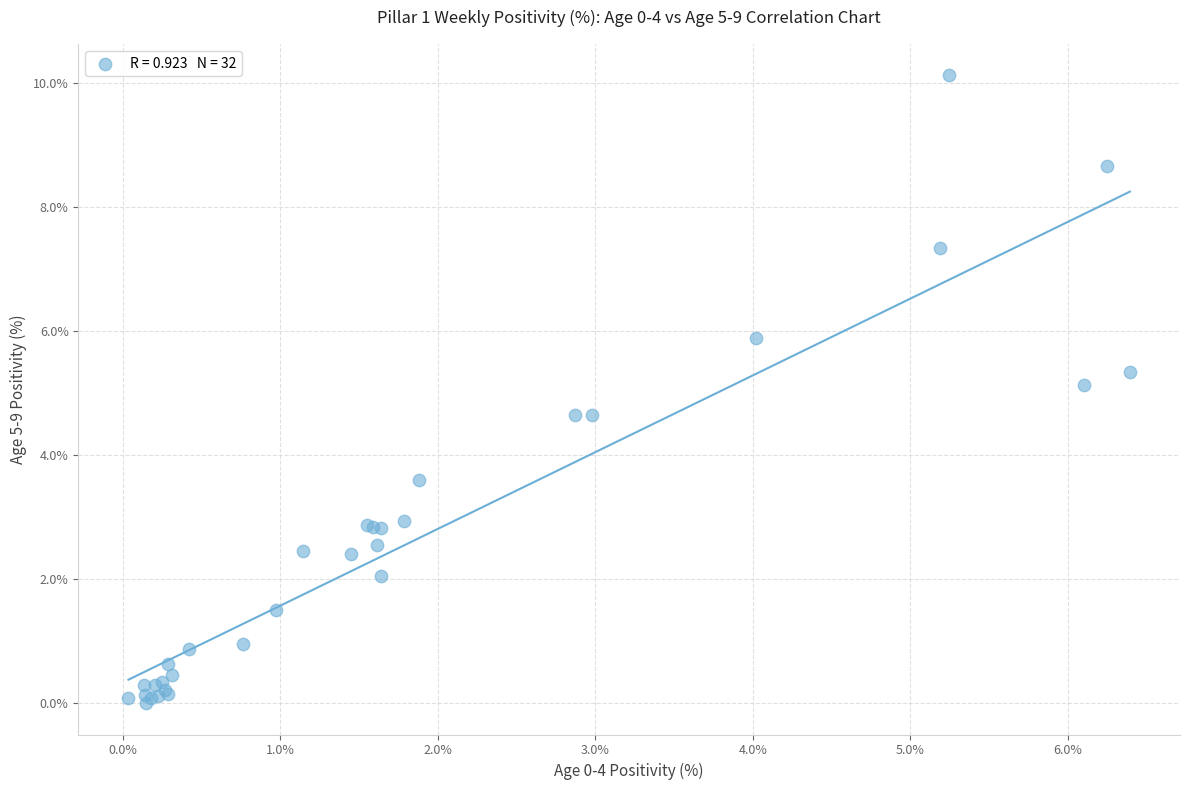

What Y value in the scatter plot is closest to 5?

5.1